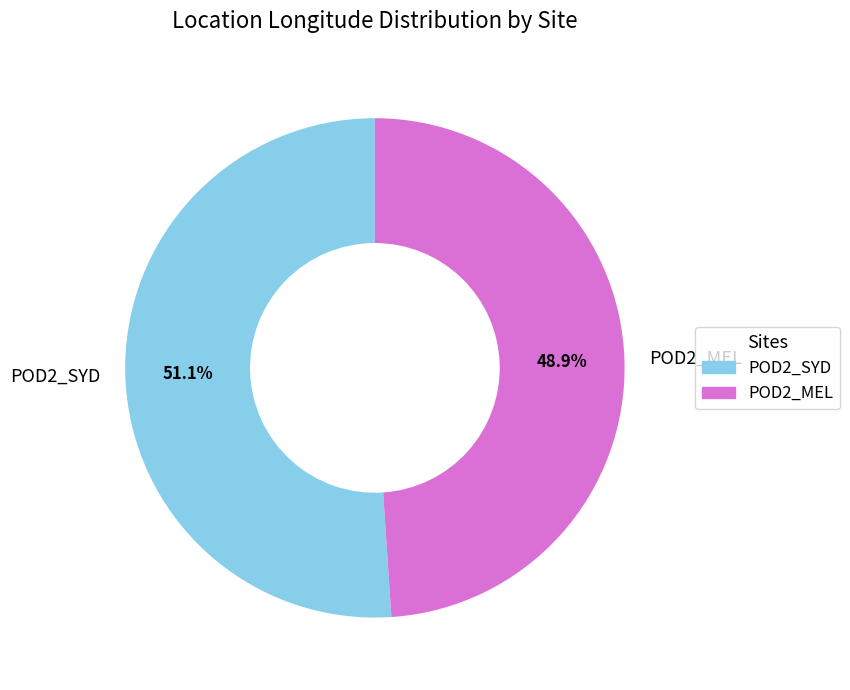

What percentage is NOT represented by POD2_SYD?

48.9%